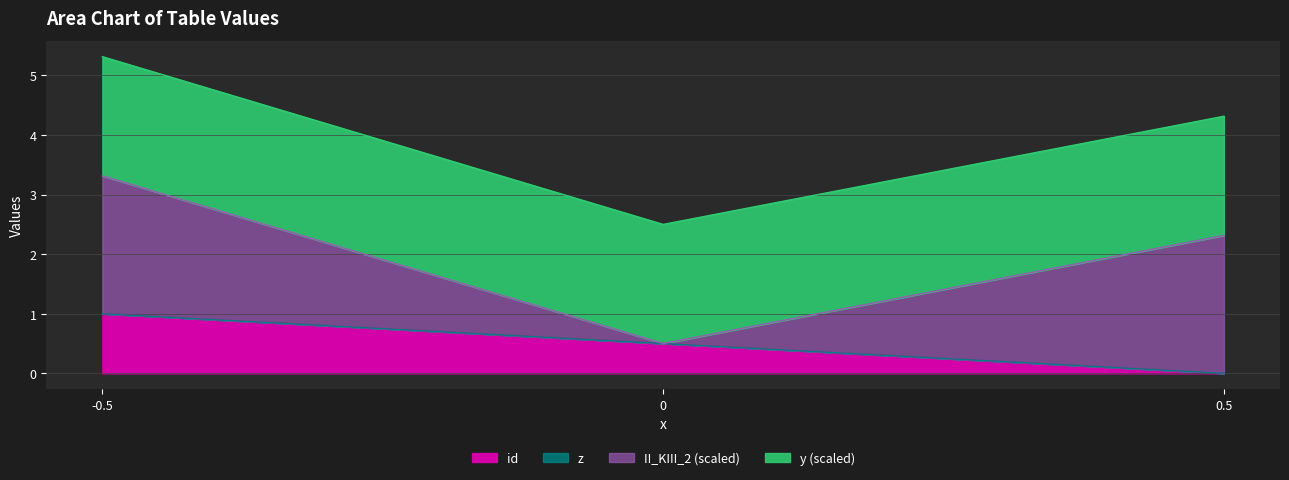

Between -0.5 and 0.5, which is larger?

-0.5